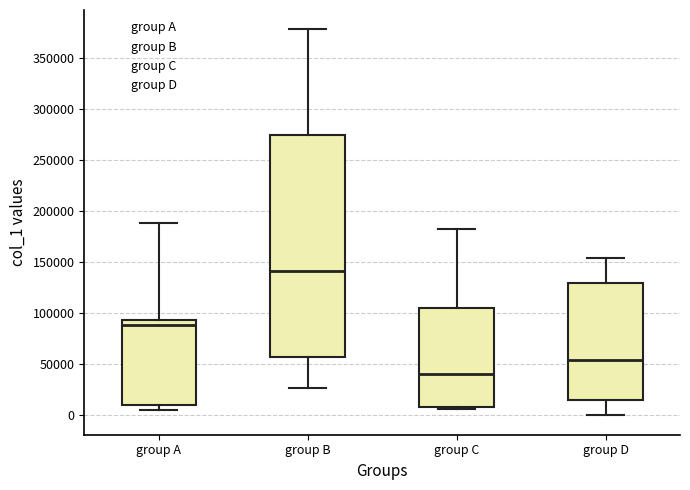

Reading left to right, read every box against the y-axis: the position of its median line, the range the box covers, and the ends of its whiskers. The values are not printed on the chart, so give them approximately, as read against the axis.

group A: median 90000, box 10000 to 95000, whiskers 5000 to 190000
group B: median 140000, box 55000 to 275000, whiskers 25000 to 380000
group C: median 40000, box 10000 to 105000, whiskers 5000 to 180000
group D: median 55000, box 15000 to 130000, whiskers 0 to 155000